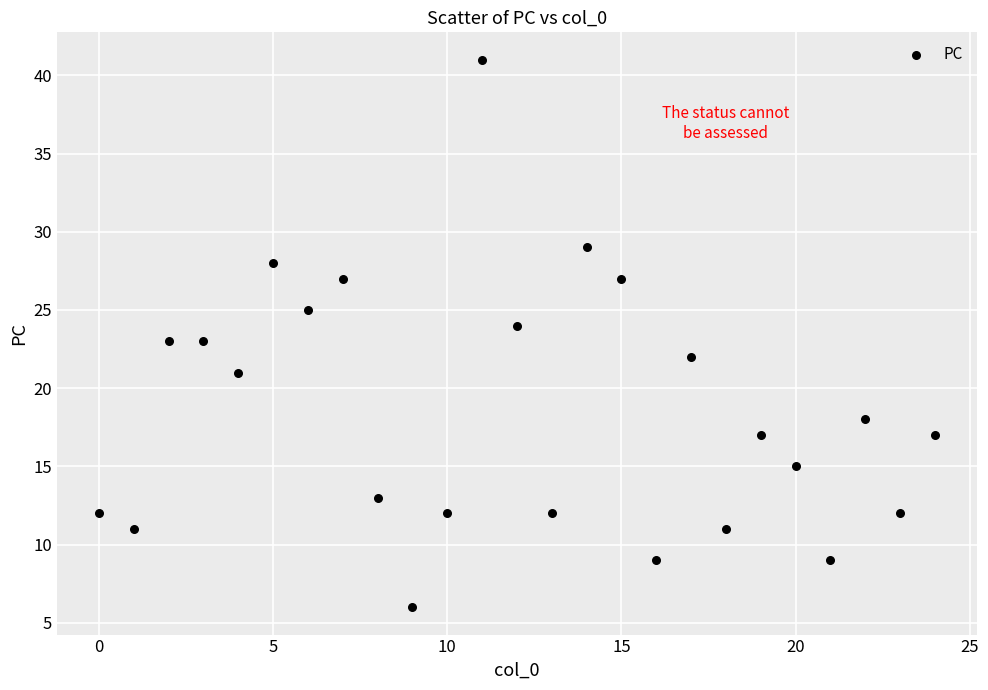

What is the range of Y values (max minus min)?

35